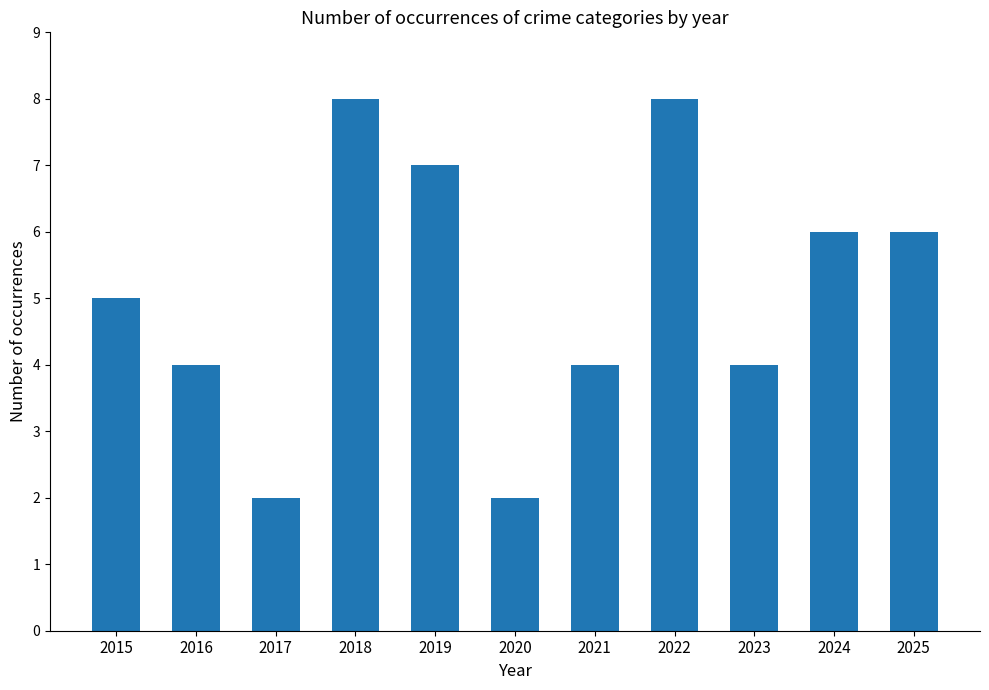

Approximately how many times larger is the value at 2022 compared to 2020?

4.0